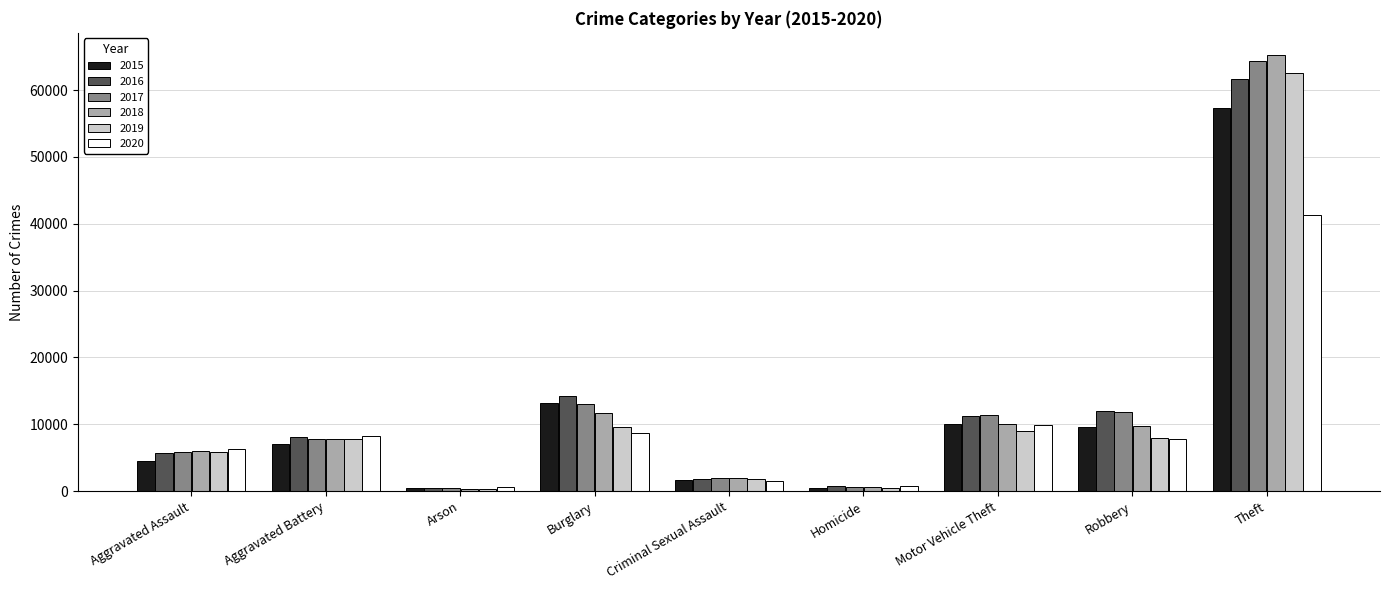

Are the bars grouped side by side (vs. stacked)?

Yes